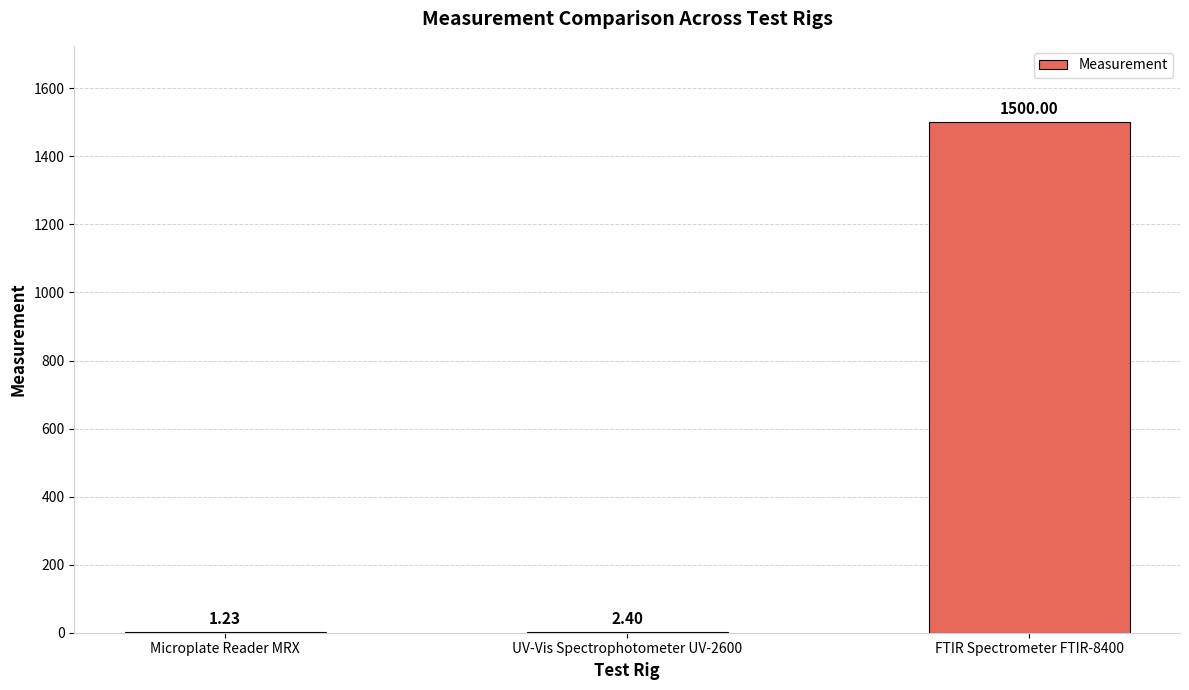

What is the sum of all values?

1503.6